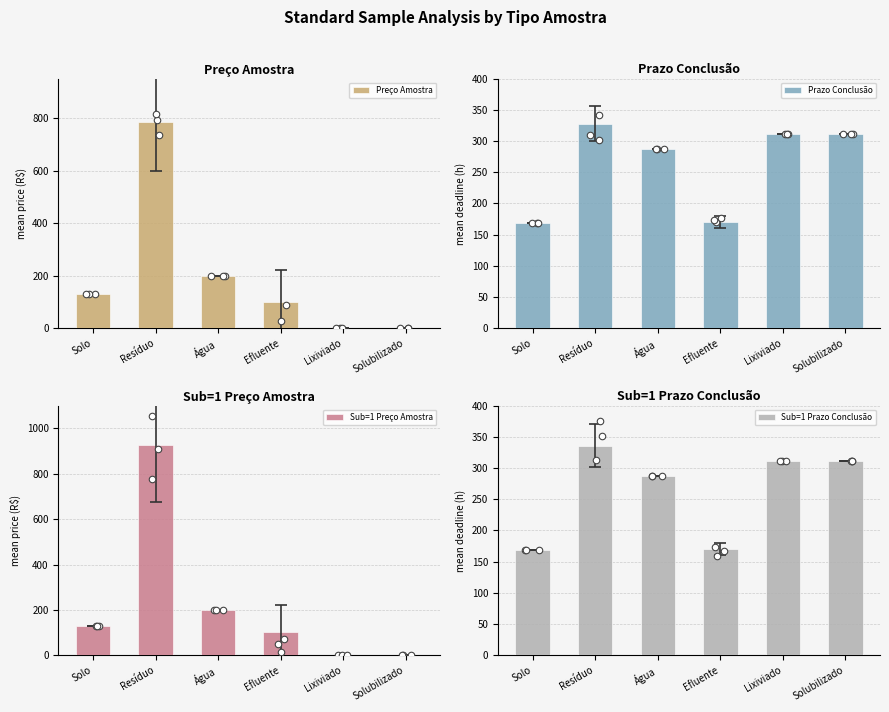

Which series reaches the minimum Y coordinate?

Preço Amostra